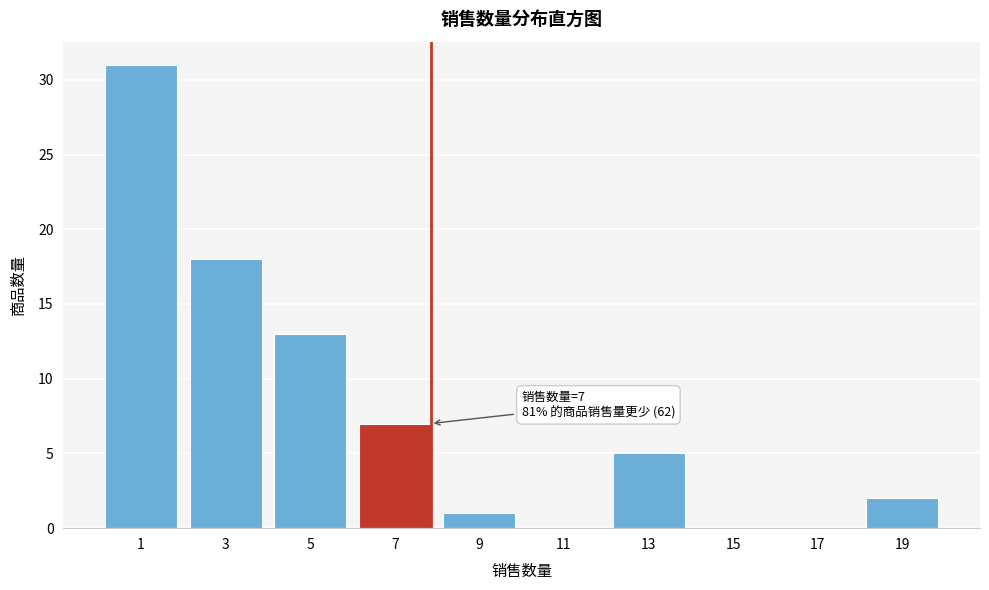

Reading left to right, what are all the values shown in this chart?

1=31	3=18	5=13	7=7	9=1	11=0	13=5	15=0	17=0	19=2